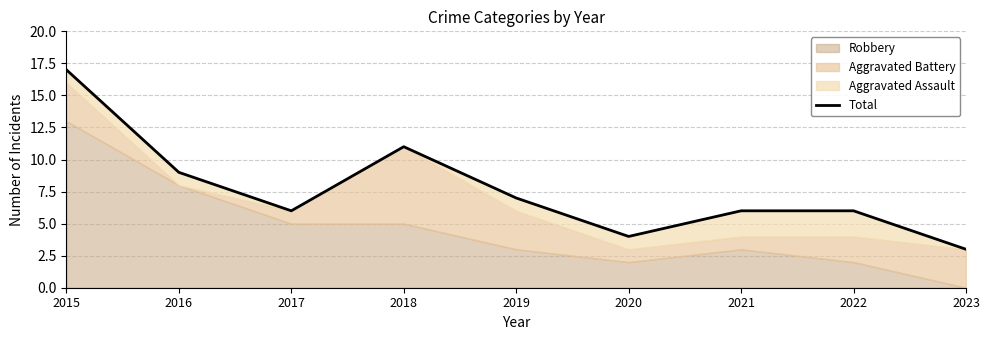

Reading right to left, what are all the values shown in this chart?

2023=3	2022=6	2021=6	2020=4	2019=7	2018=11	2017=6	2016=9	2015=17